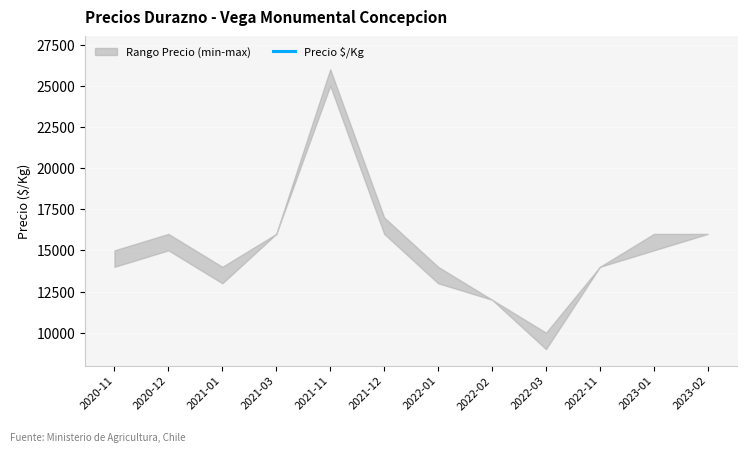

What is the difference between the second highest and minimum values?

749